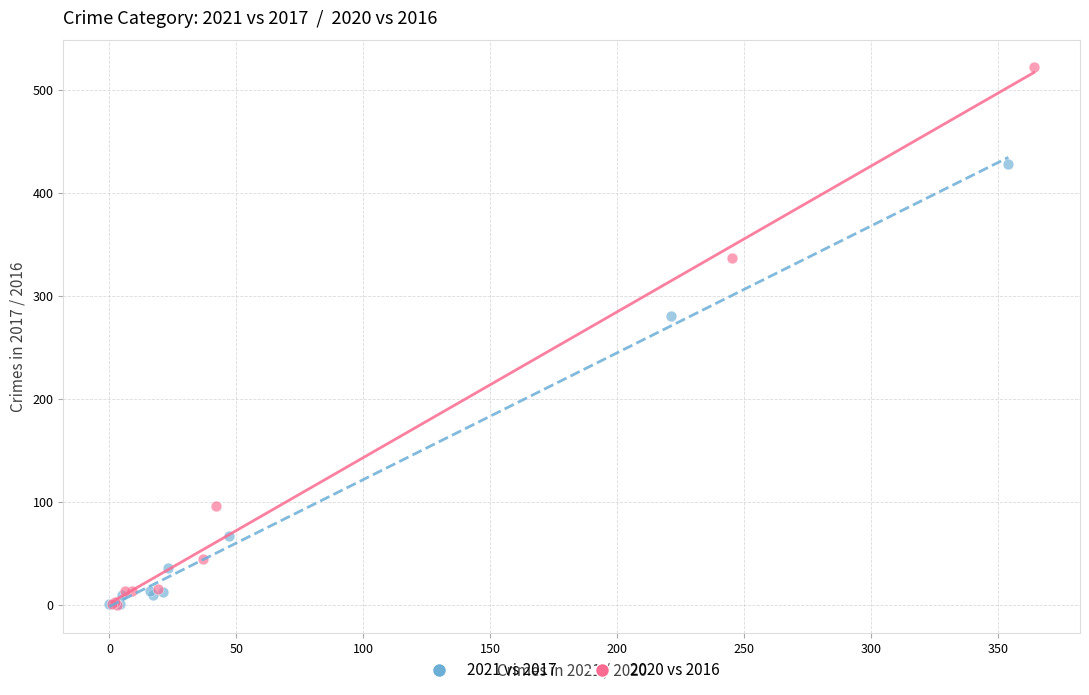

Which series has the largest Y range (max minus min)?

2020 vs 2016